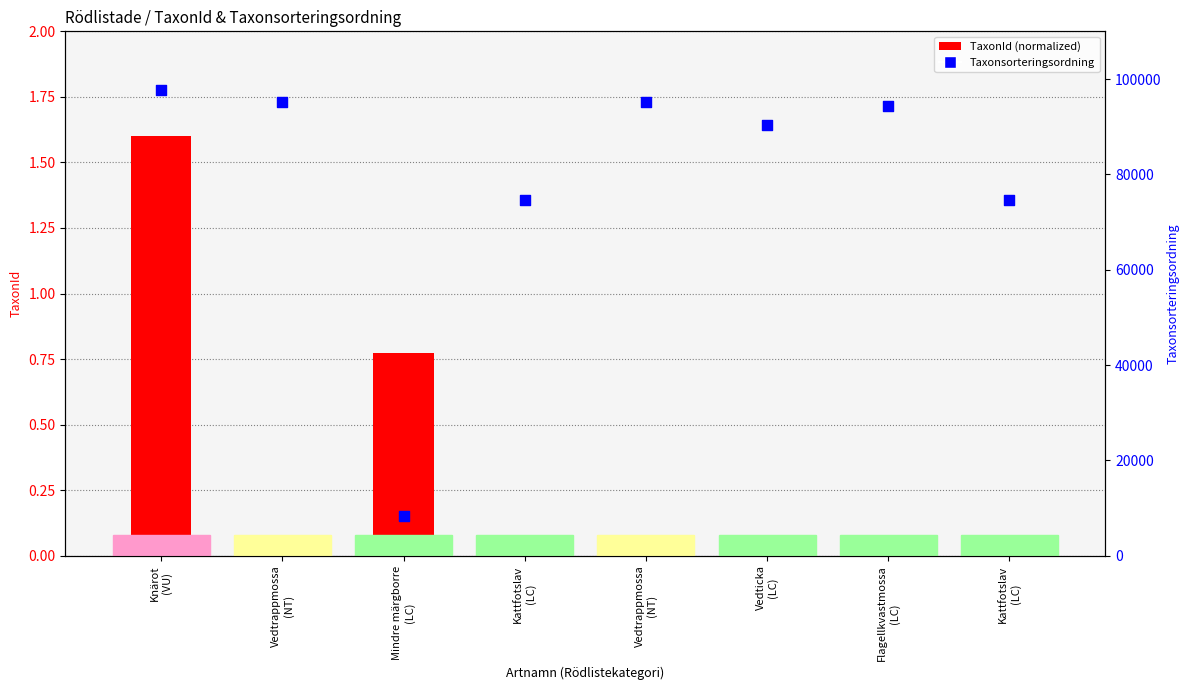

What is the total value across all series at Mindre märgborre
(LC)?

8414.8